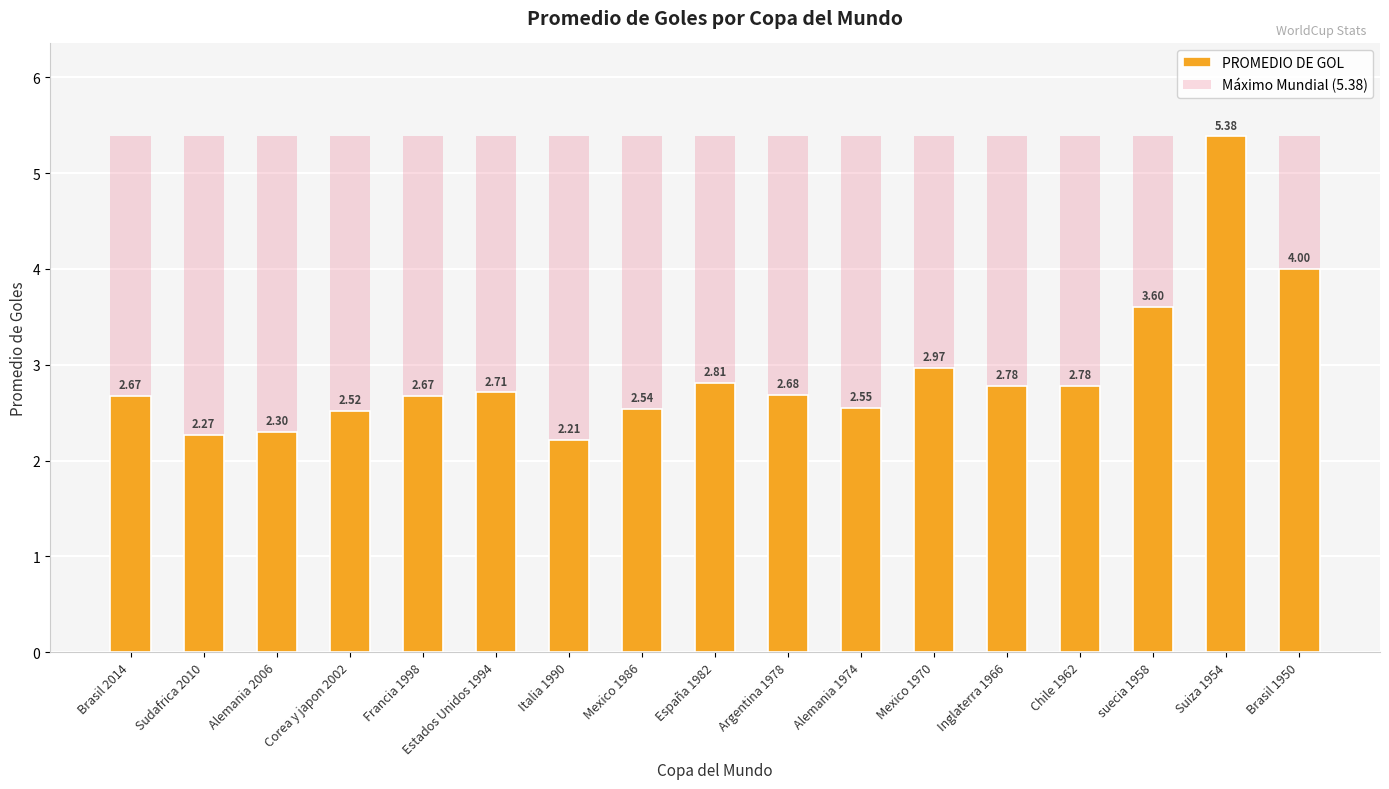

Does the chart contain stacked bars?

No